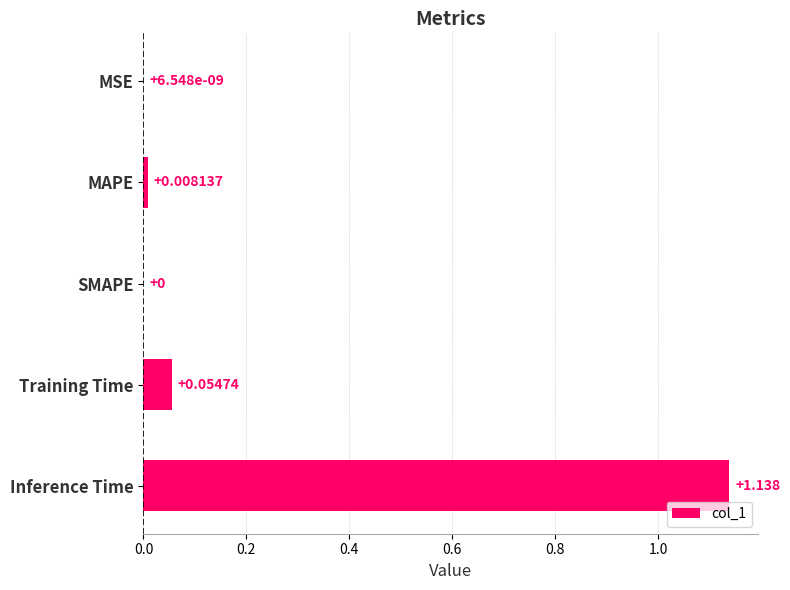

Which label corresponds to the largest value in the chart?

Inference Time